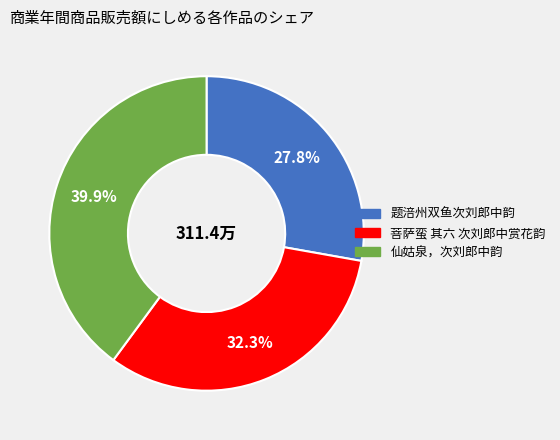

Between 仙姑泉，次刘郎中韵 and 菩萨蛮 其六 次刘郎中赏花韵, which is larger?

仙姑泉，次刘郎中韵